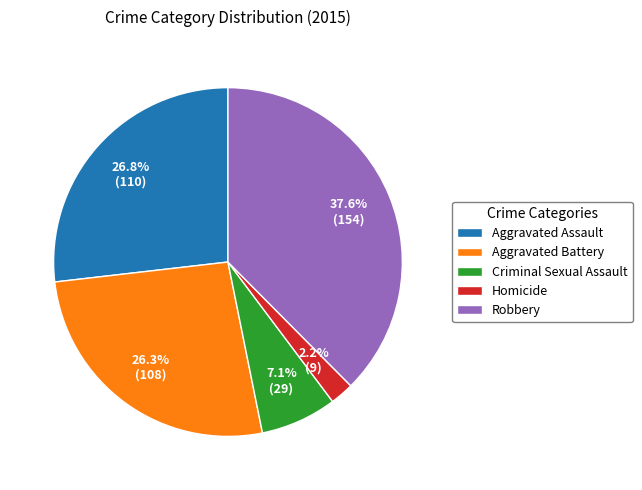

What is the total percentage of Aggravated Assault and Robbery?

64.4%